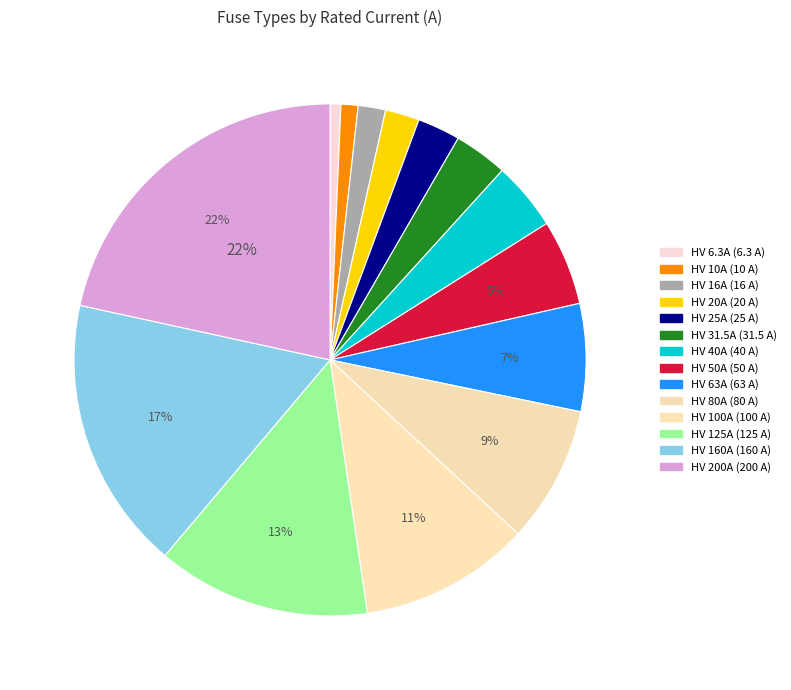

To the nearest percent, what portion does HV 100A represent?

11%